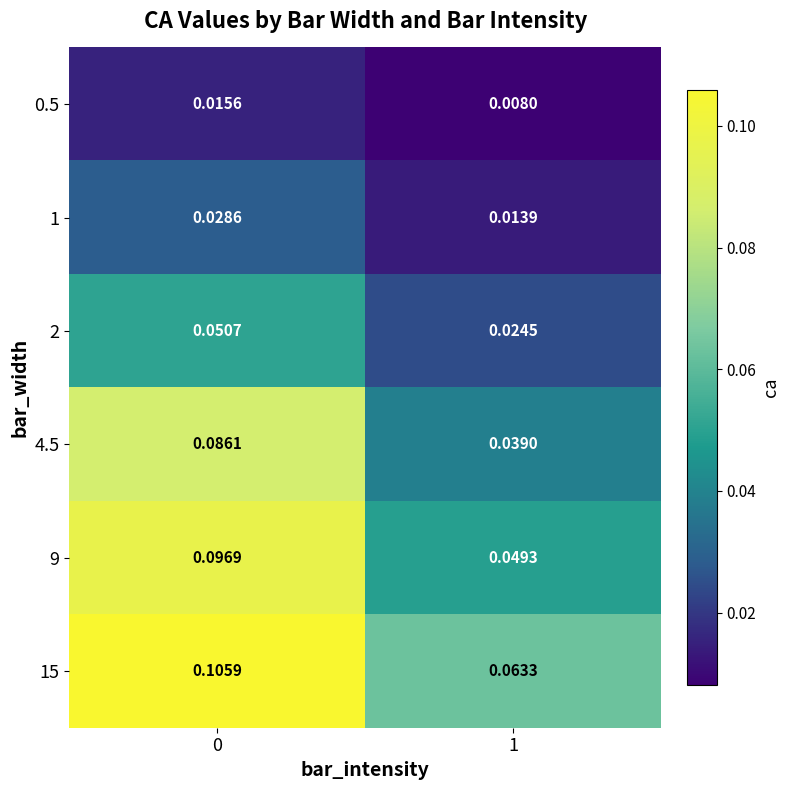

Is the value of 4.5 at 0 greater than the value of 0.5 at 1?

Yes